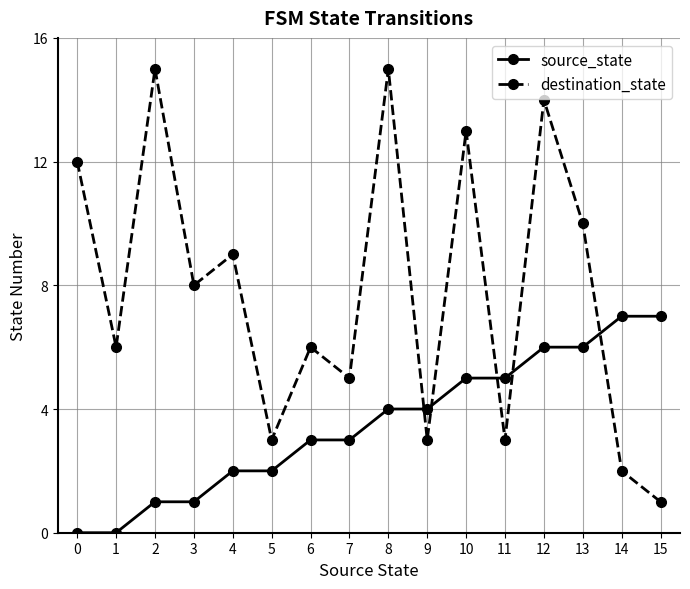

Where is the first local maximum for destination_state?

2